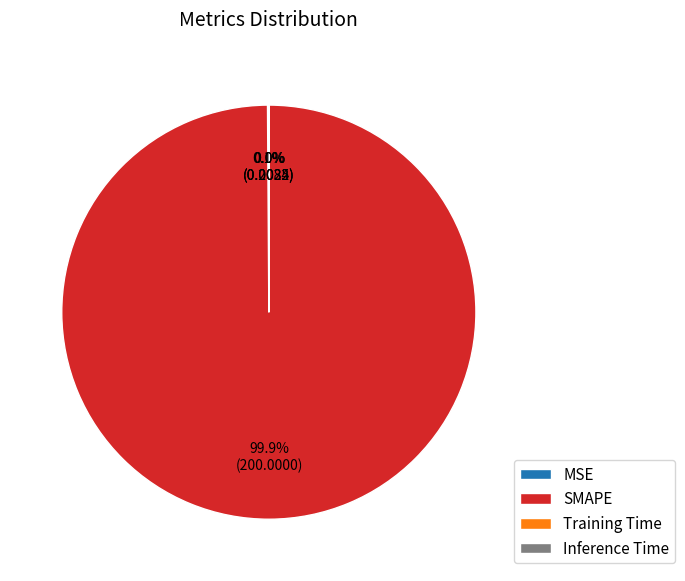

Which category has the biggest portion of the pie?

SMAPE